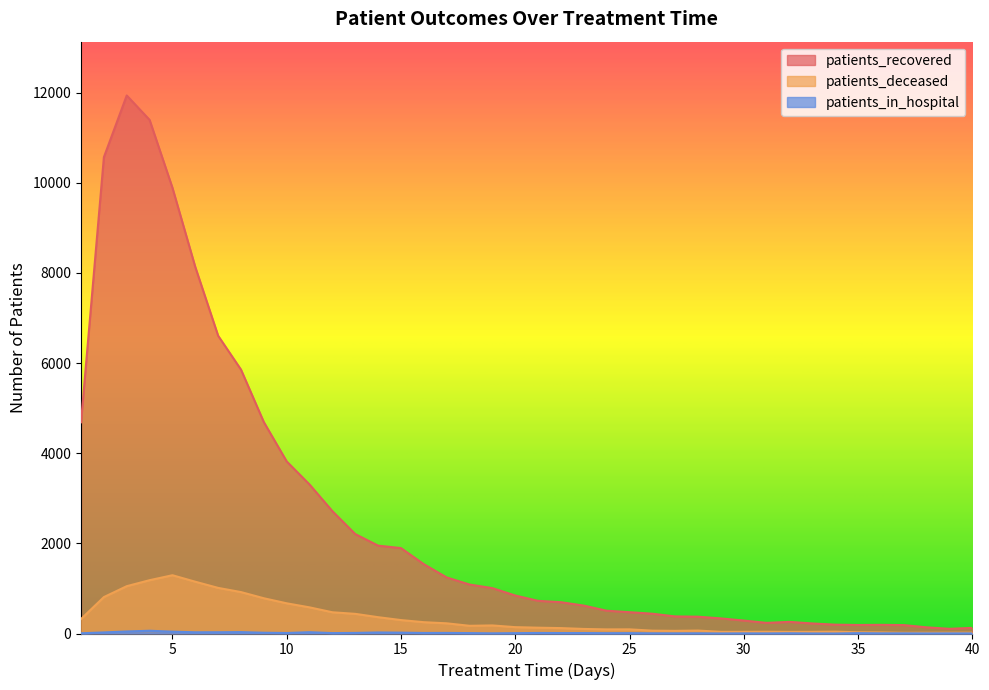

True or false: patients_in_hospital and patients_recovered cross at least once.

False